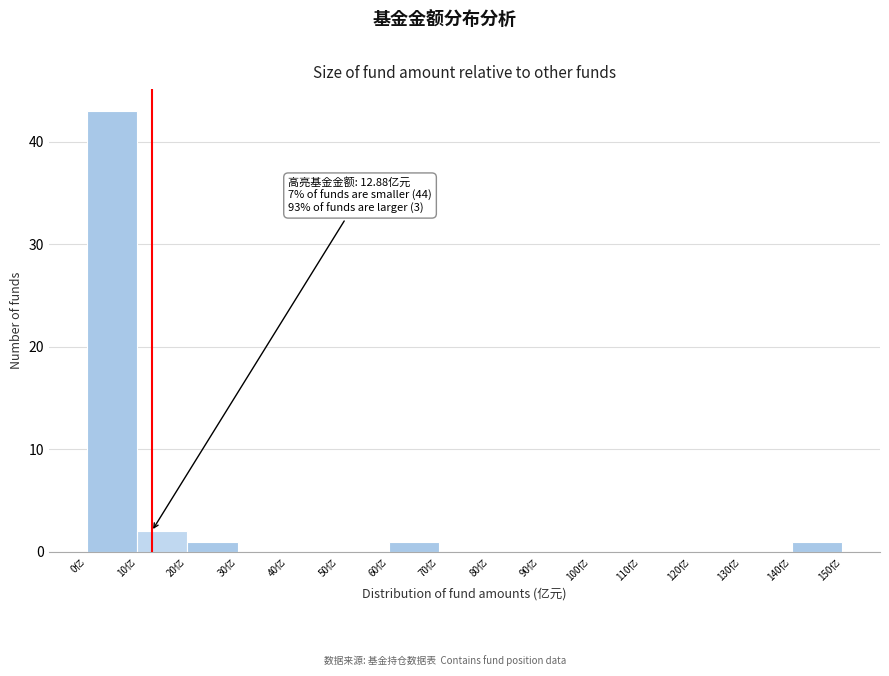

Which range on the x-axis has the tallest bar?

0 to 10